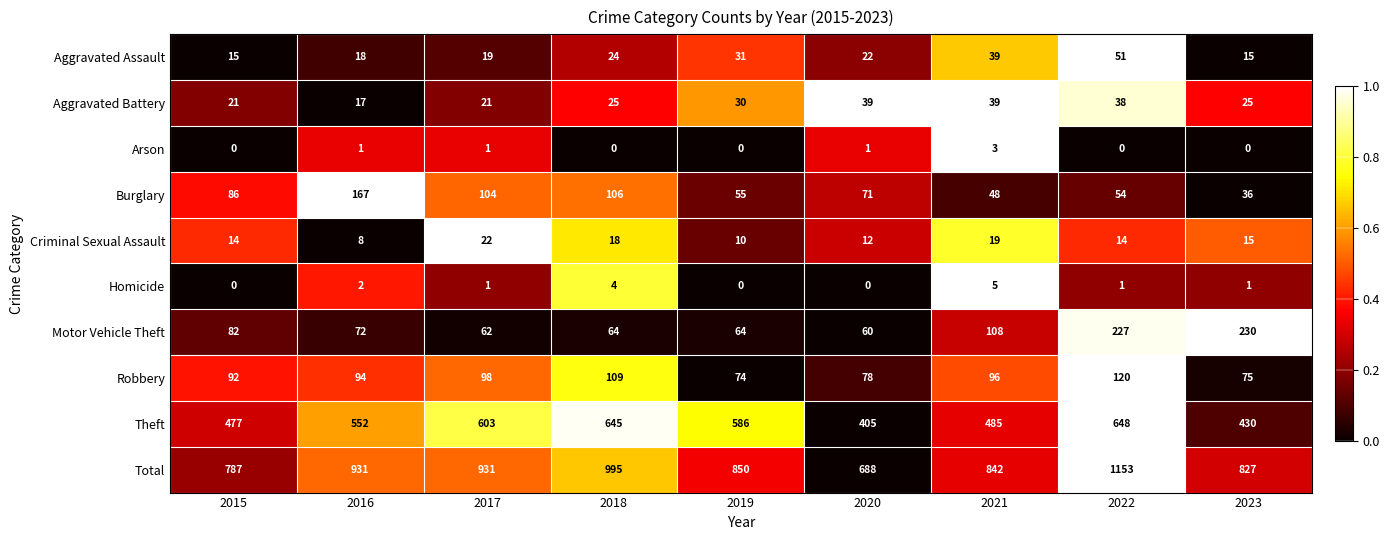

The value of Theft at 2021 is 485. True or false?

True